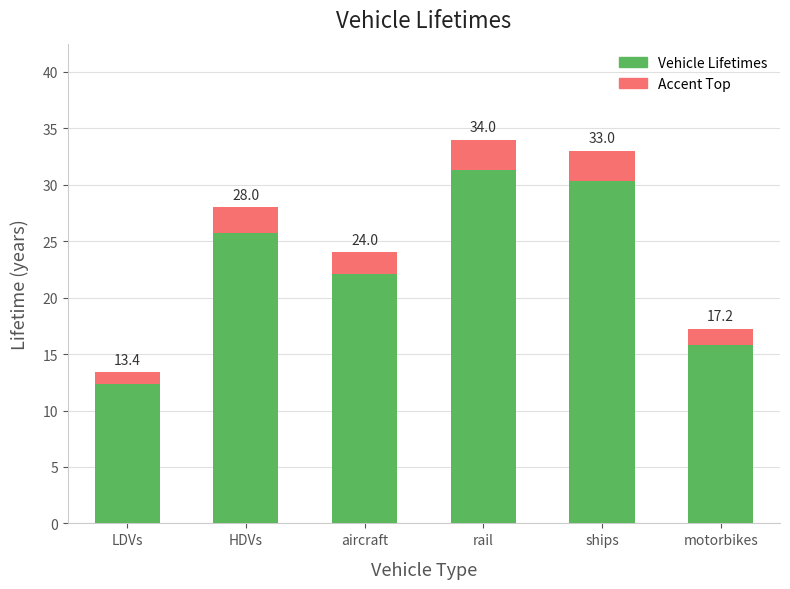

Read the Accent value at rail.

2.7